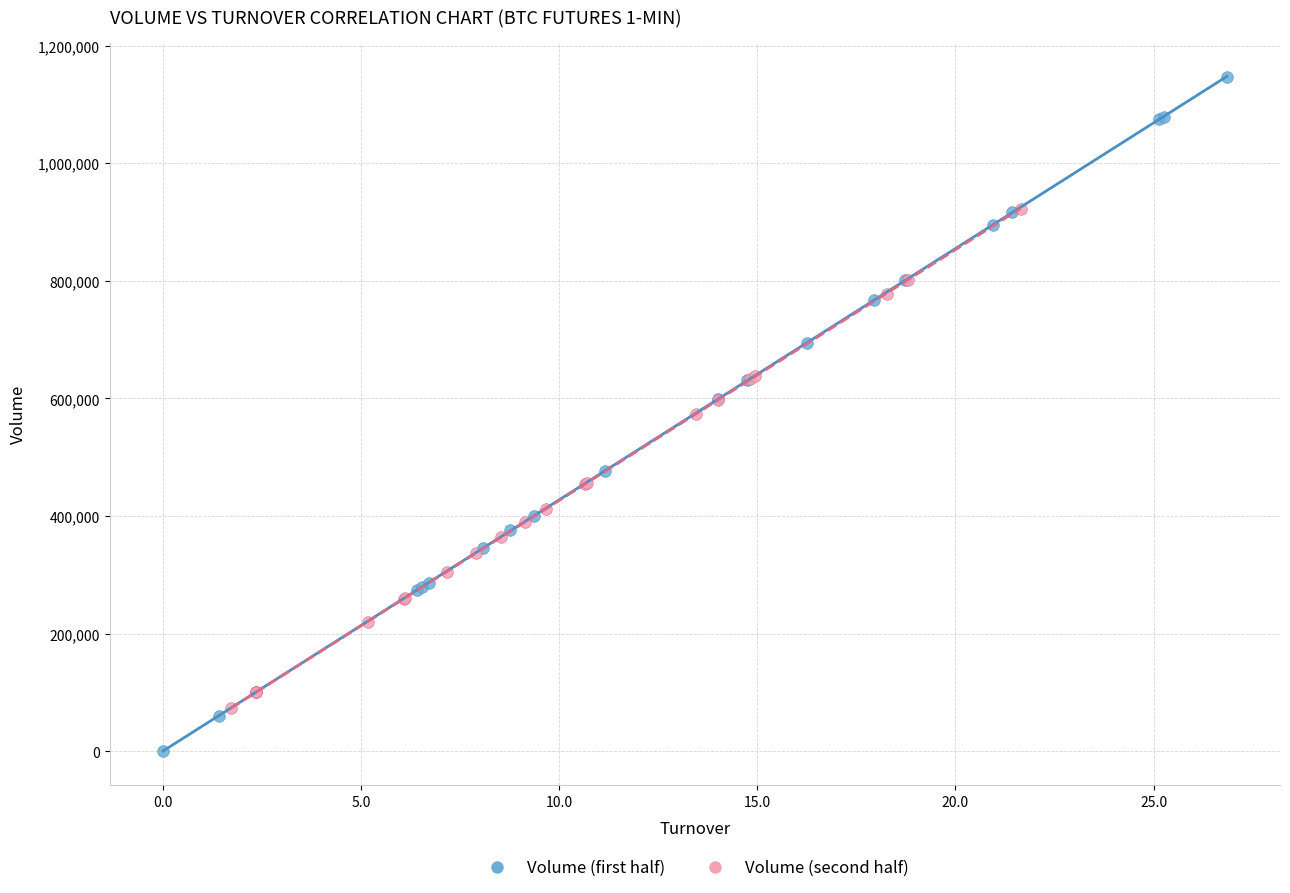

Which series has the largest Y range (max minus min)?

Volume (first half)